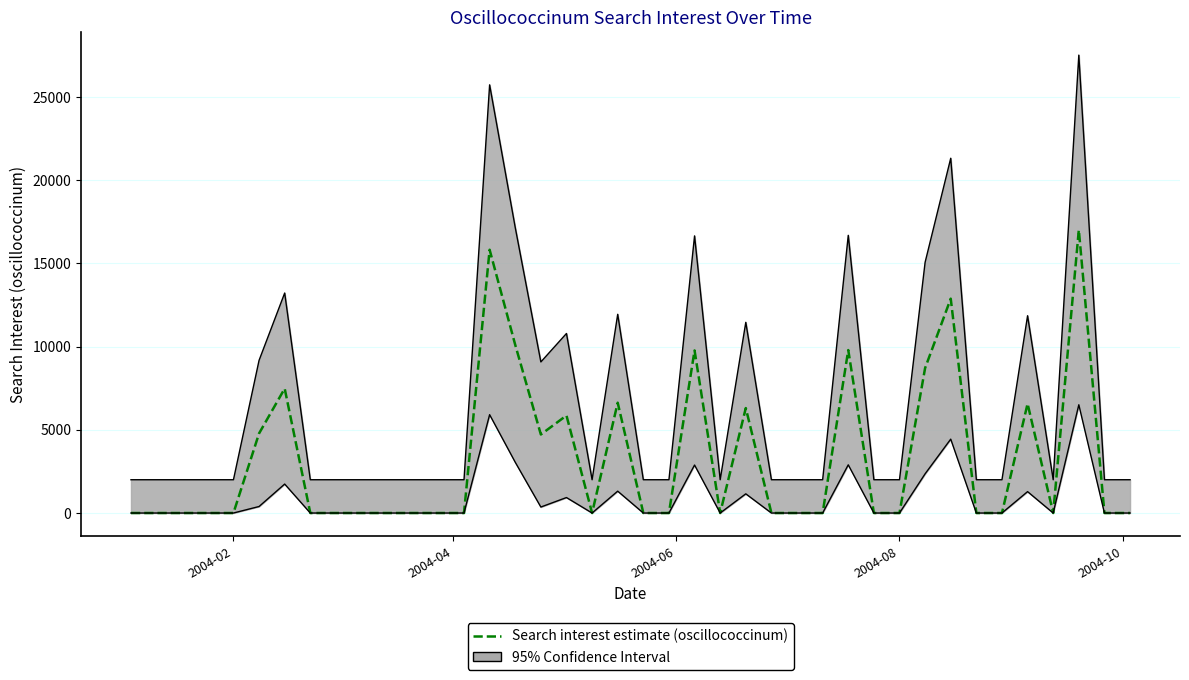

Which label corresponds to the smallest value in the chart?

2004-02